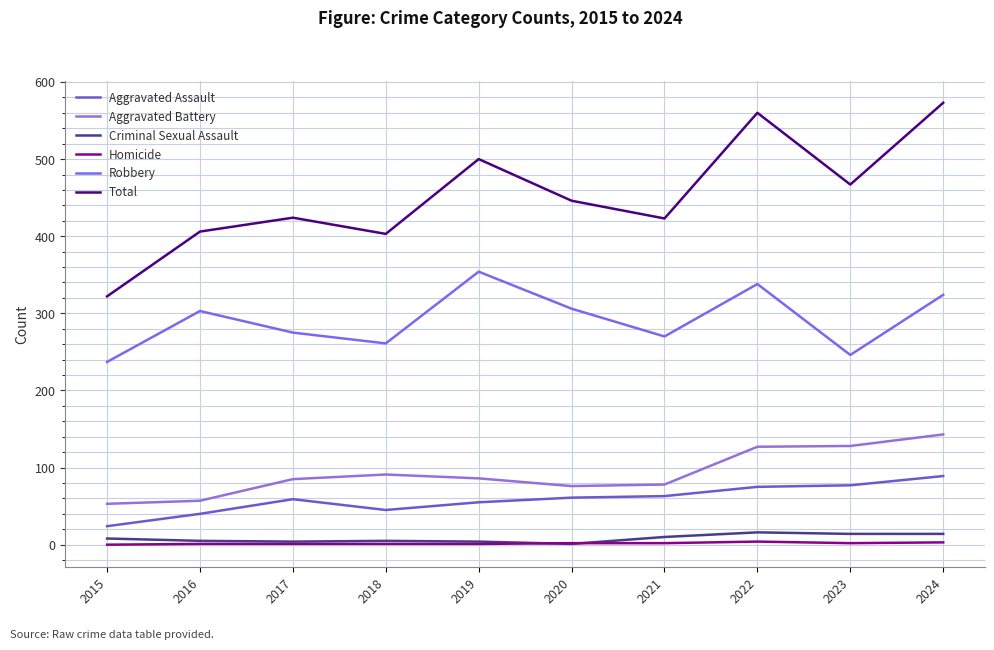

Which category has the lowest value across all series?

2015